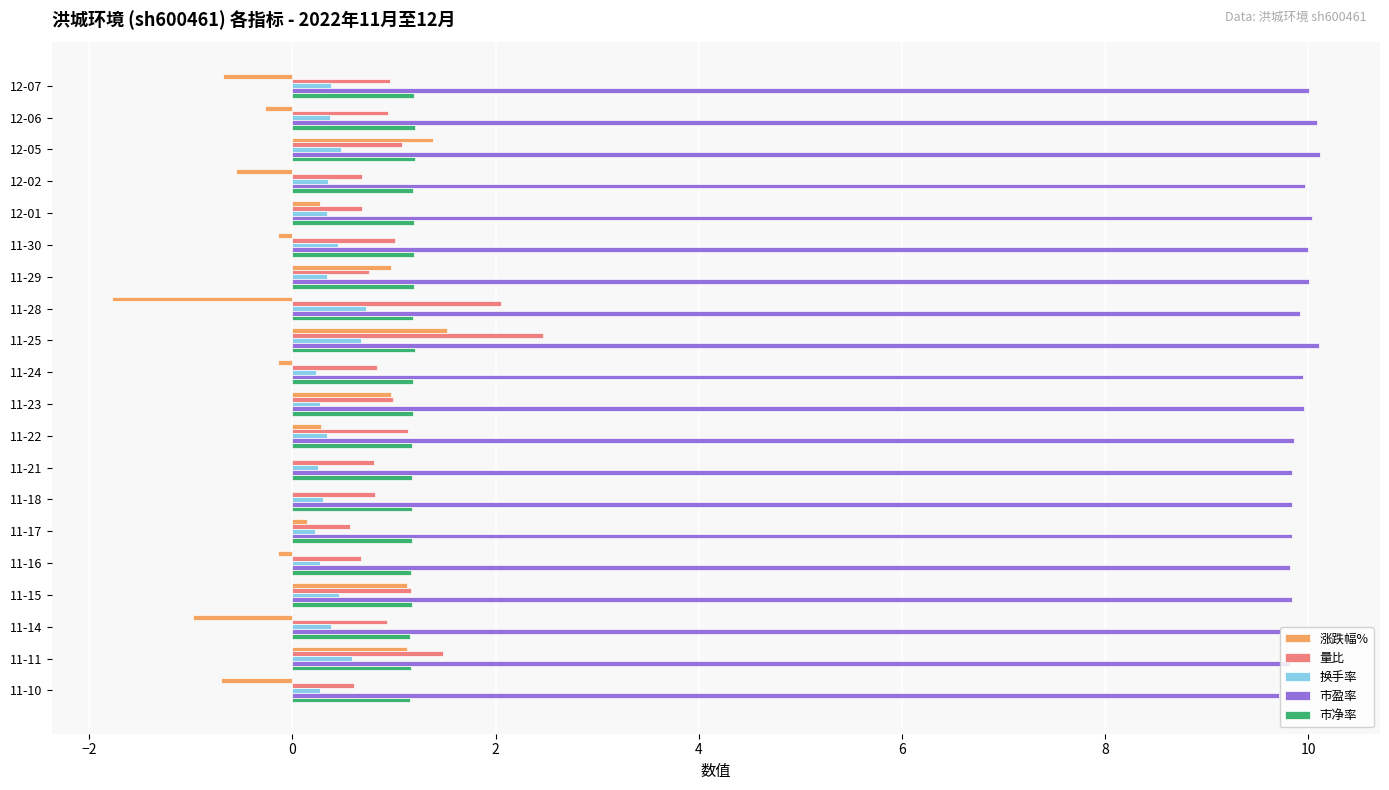

What is the sum of all 市净率 values?

23.8